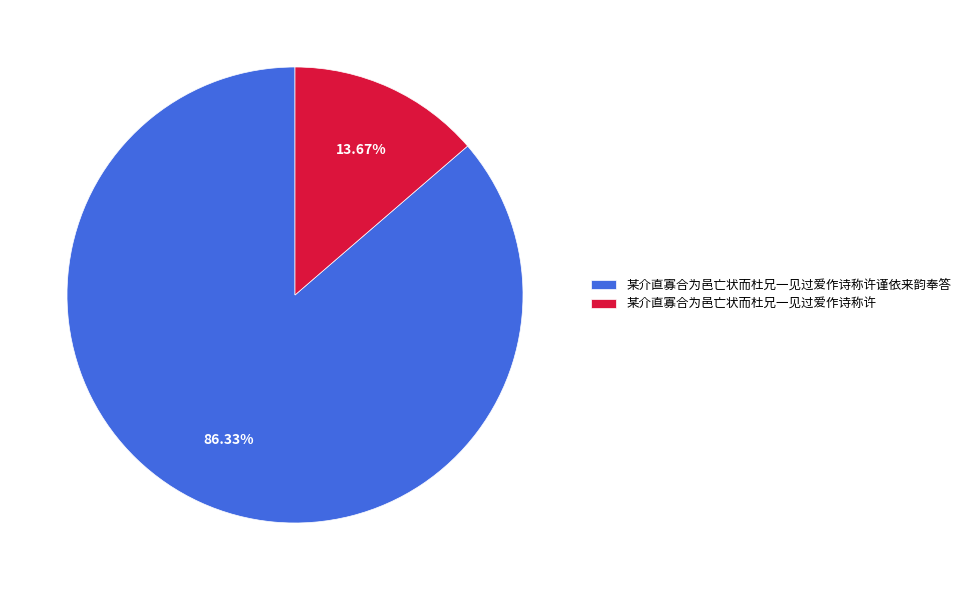

What percentage is NOT represented by 某介直寡合为邑亡状而杜兄一见过爱作诗称许?

86.3%